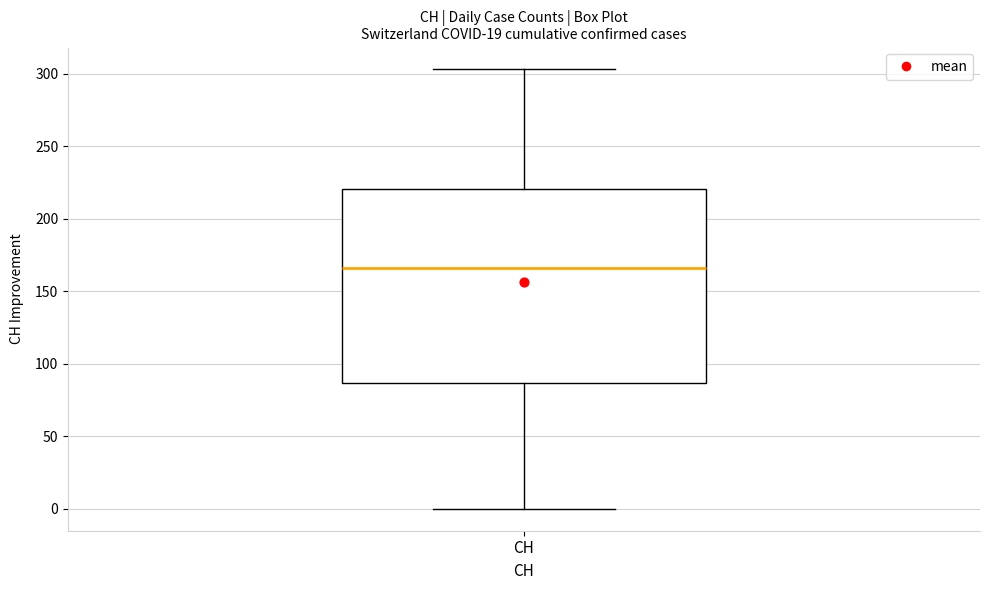

Where does the median line of the box for CH sit on the y-axis? The values are not printed on the chart, so give them approximately, as read against the axis.

165